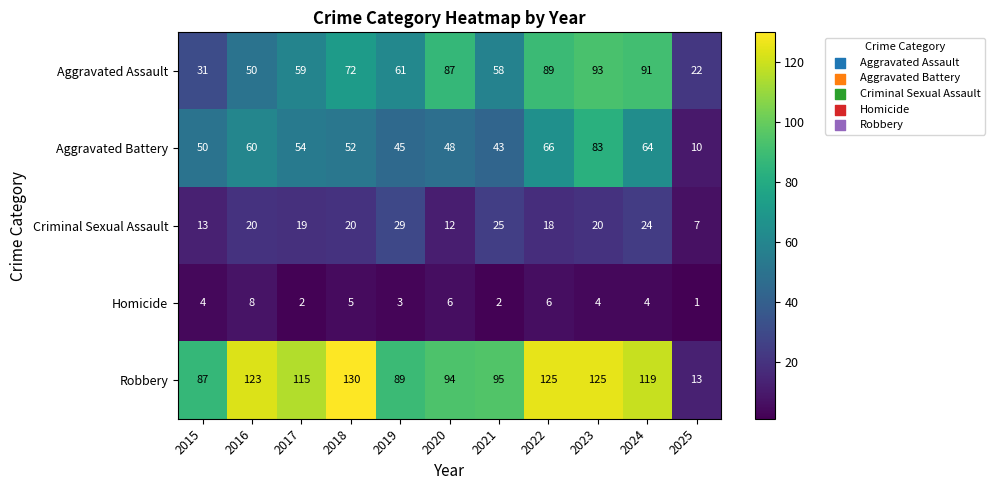

Which series has the largest range (max minus min)?

Robbery